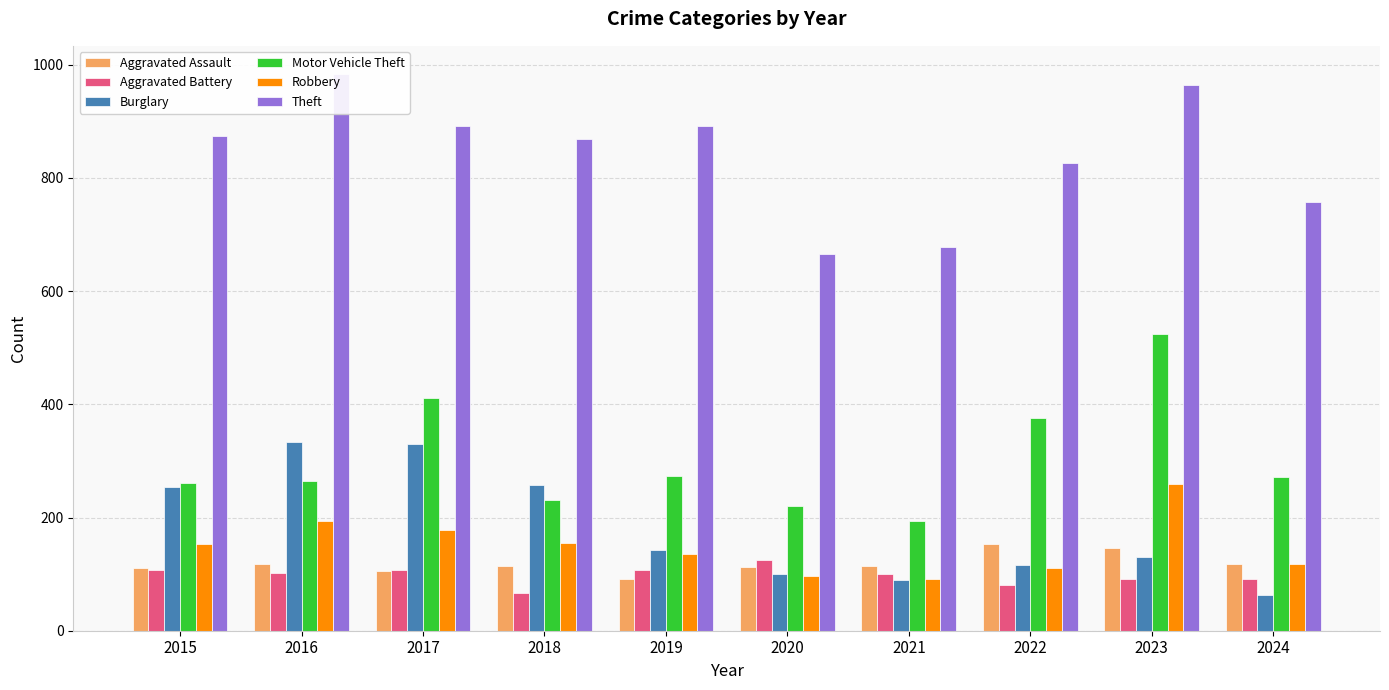

Which label corresponds to the largest value in the chart?

2016